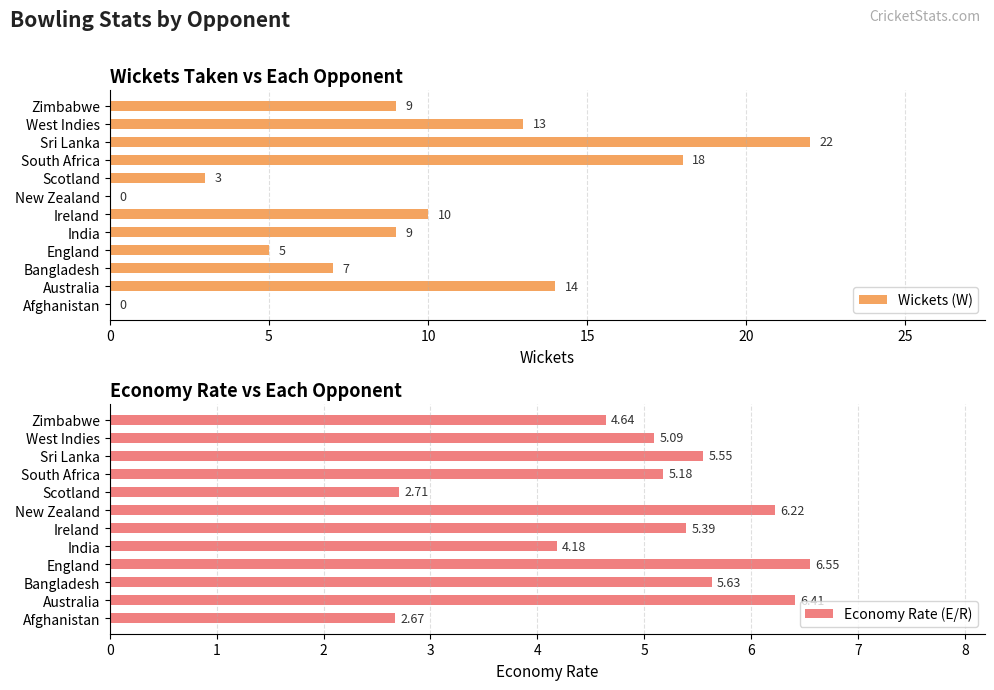

What is the sum of the Wickets (W) values at Ireland and England?

15